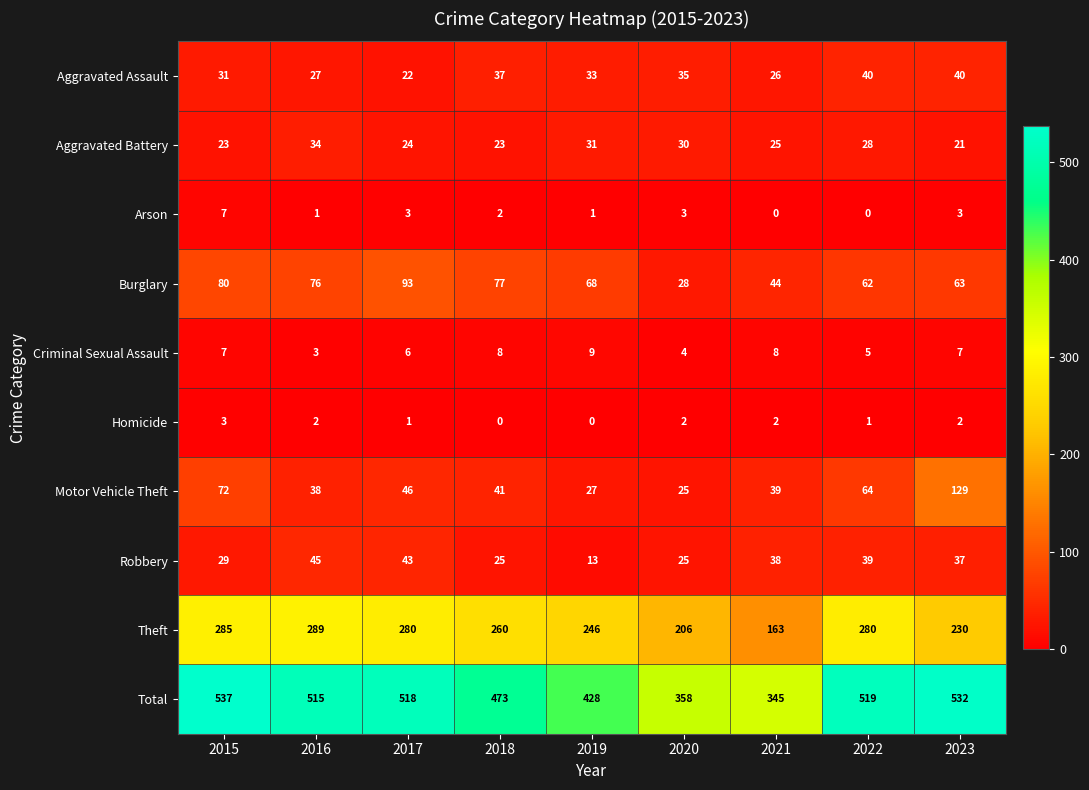

At which label does Aggravated Battery first exceed 25?

2016